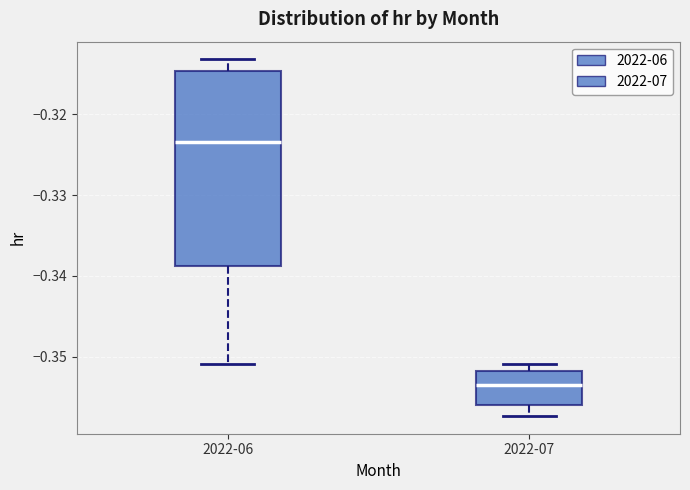

Reading left to right, transcribe this box plot: for each box, give where its median line is, the range the box spans, and where its two whiskers end, as read against the y-axis. The values are not printed on the chart, so give them approximately, as read against the axis.

2022-06: median -0.323, box -0.339 to -0.315, whiskers -0.351 to -0.313
2022-07: median -0.353, box -0.356 to -0.352, whiskers -0.357 to -0.351